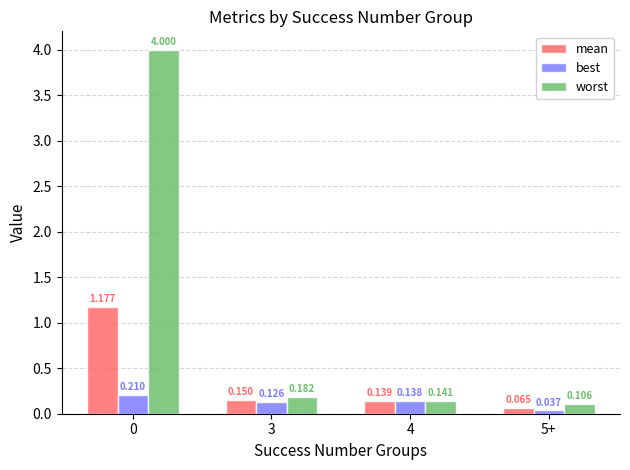

Does the chart contain stacked bars?

No